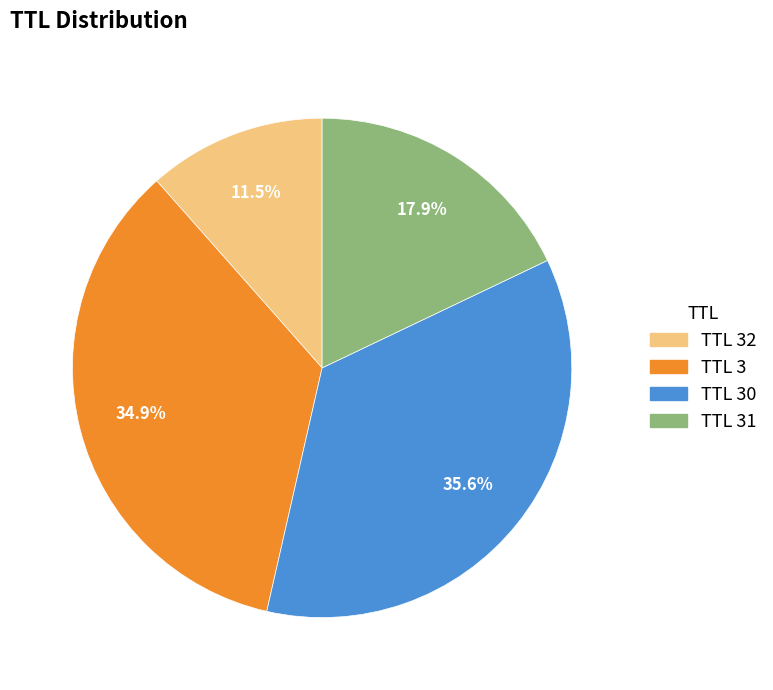

How many segments does this pie chart have?

4